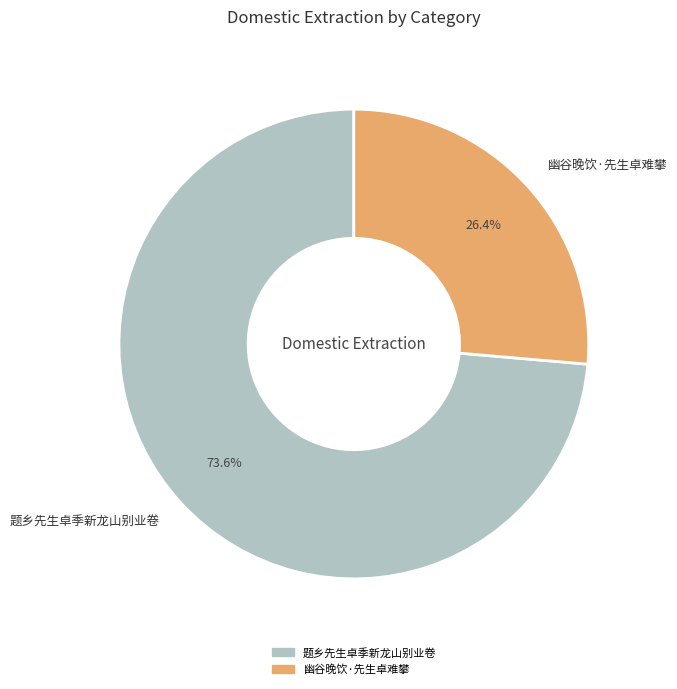

Is there any slice that represents more than half of the pie?

Yes